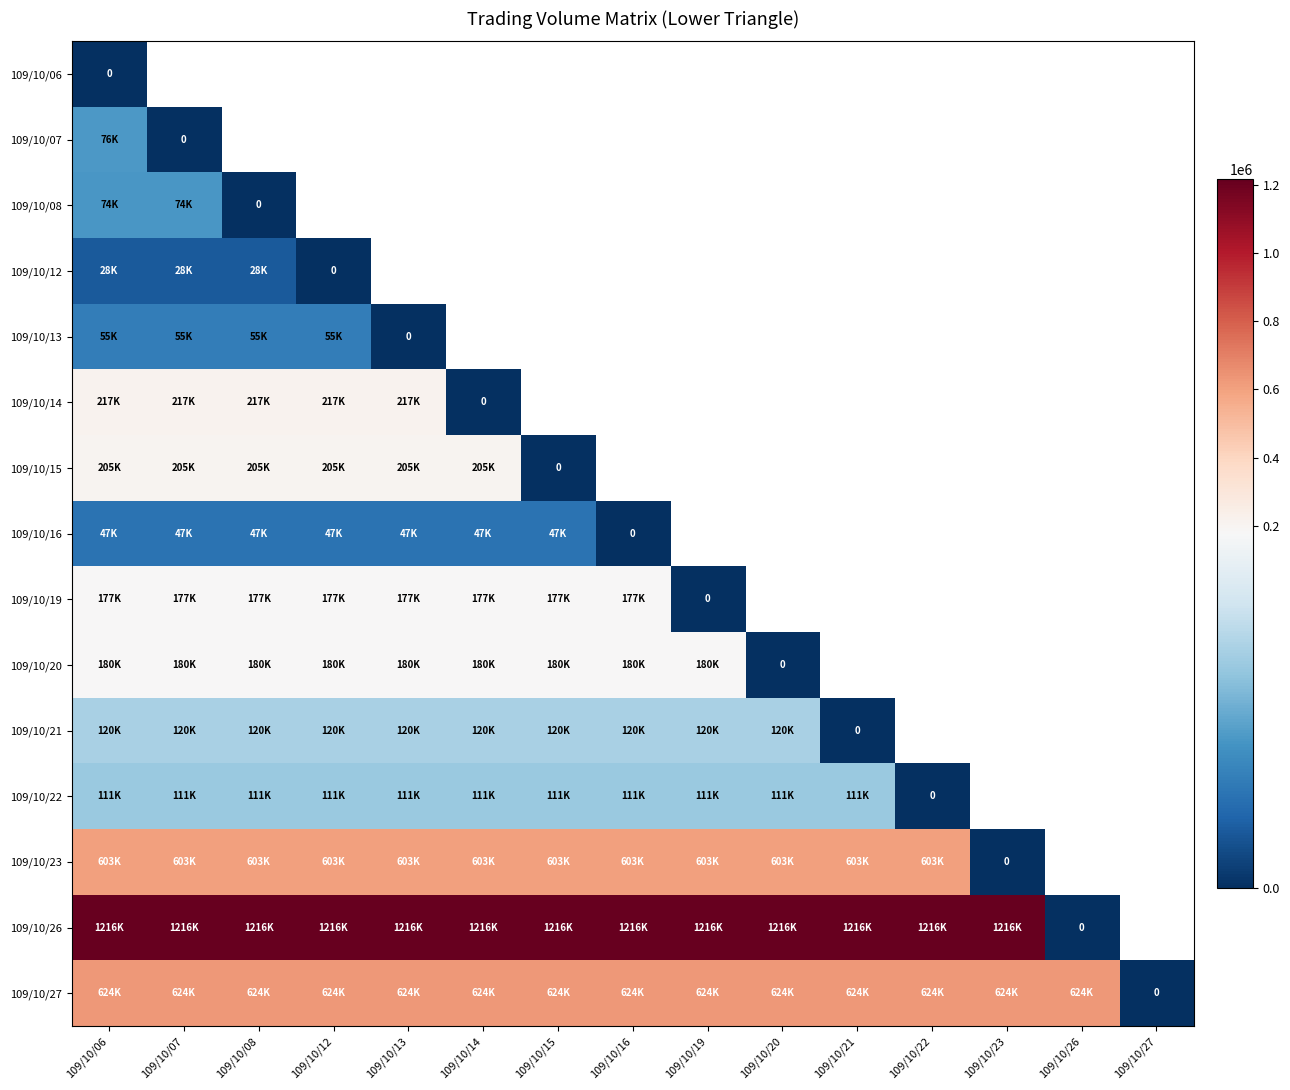

What is the sum of the 109/10/27 values at 109/10/14 and 109/10/20?

1248800.0